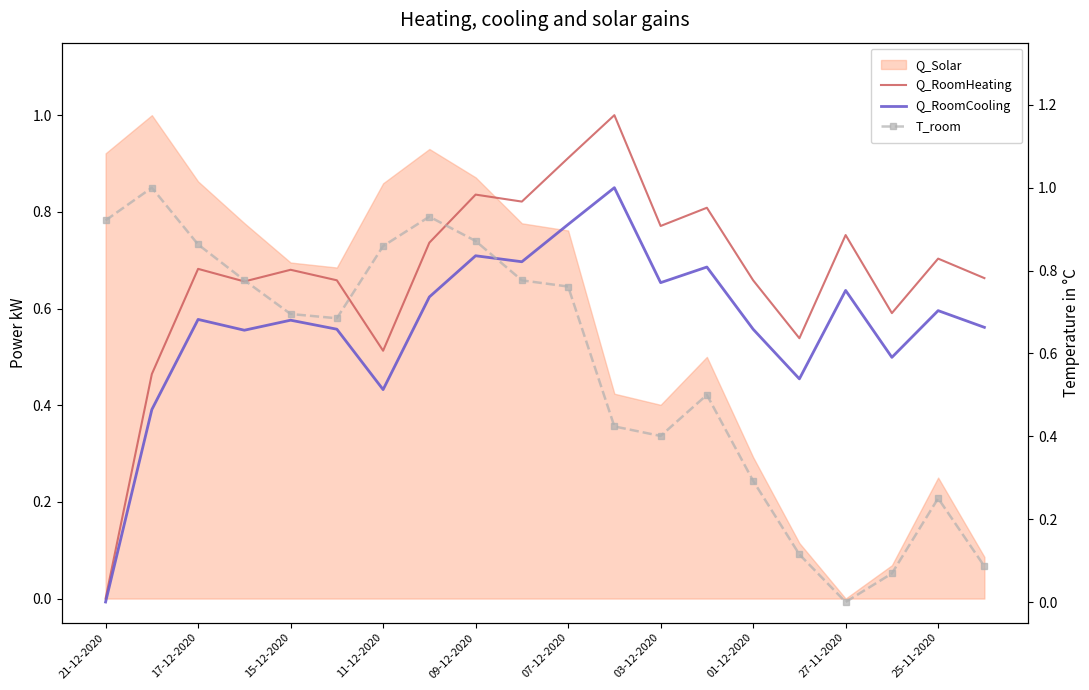

Which series has the largest range (max minus min)?

Q_RoomHeating